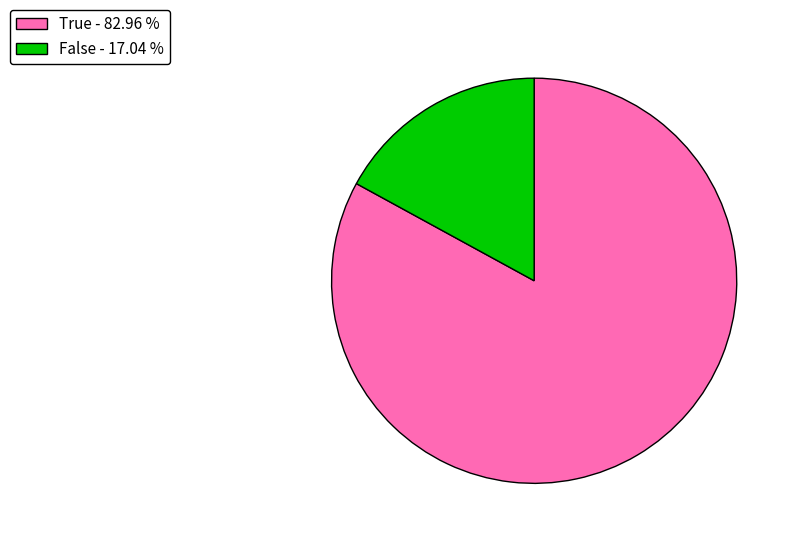

Which has a higher value, True - 82.96 % or False - 17.04 %?

True - 82.96 %